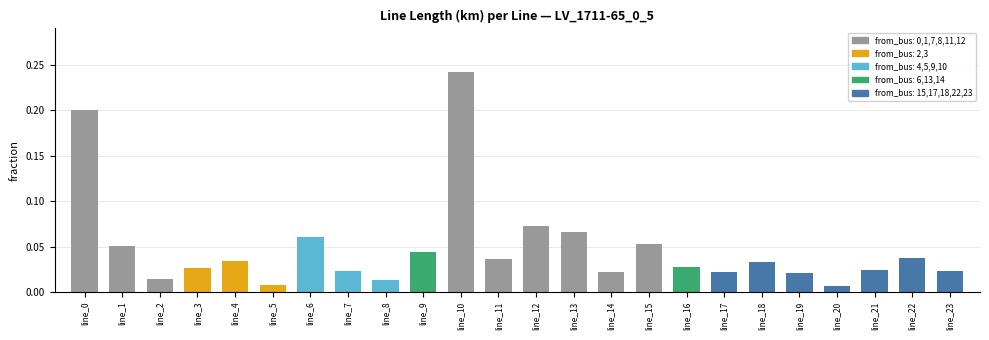

Between line_19 and line_2, which is larger?

line_19